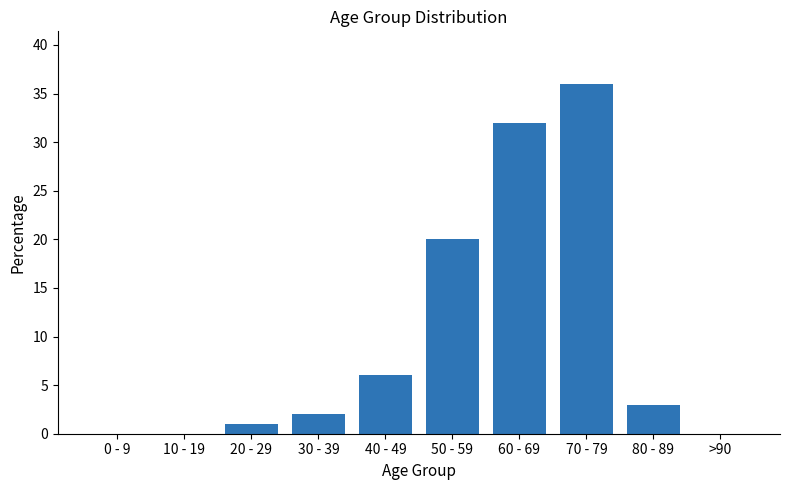

Where does the data first go above 3?

40 - 49